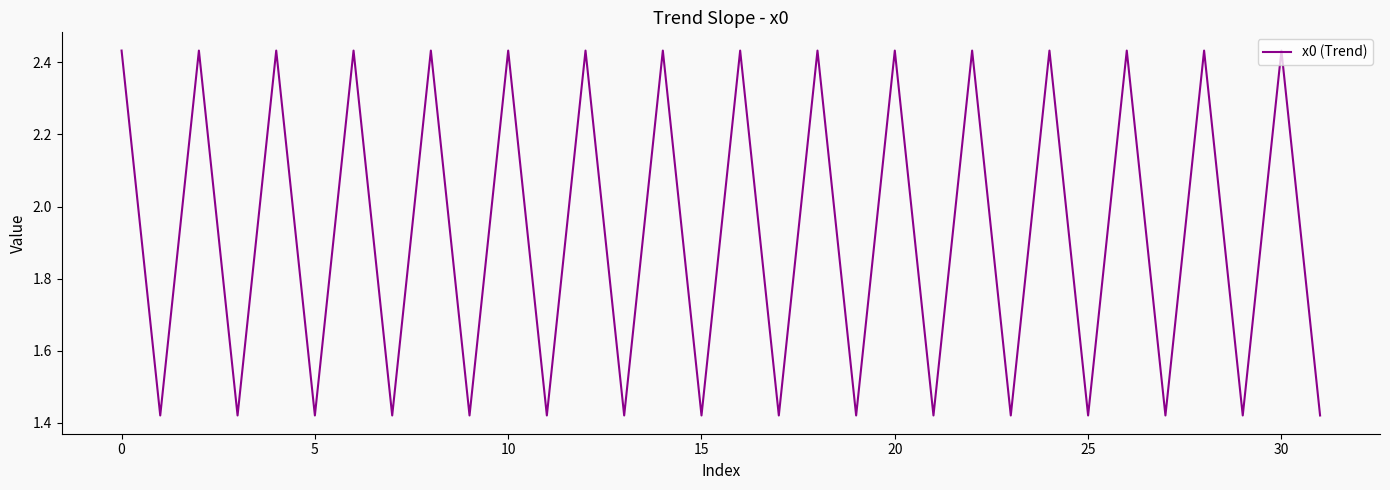

What is the difference between the maximum and minimum values?

1.0